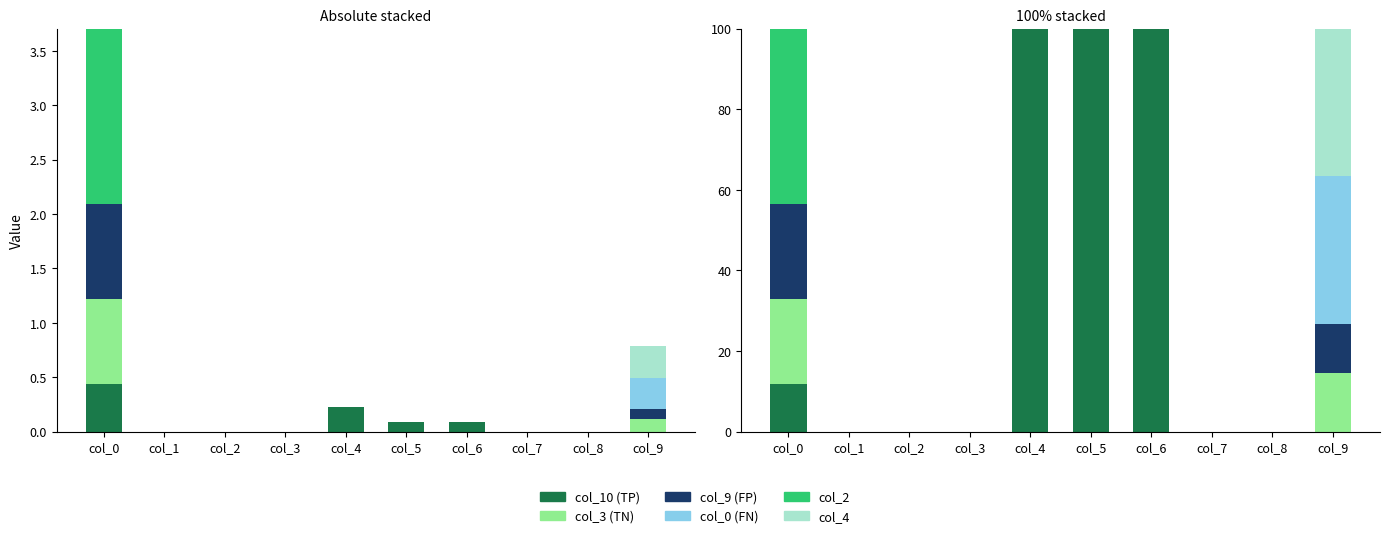

The col_9 series shows 0.0 at col_2. True or false?

True